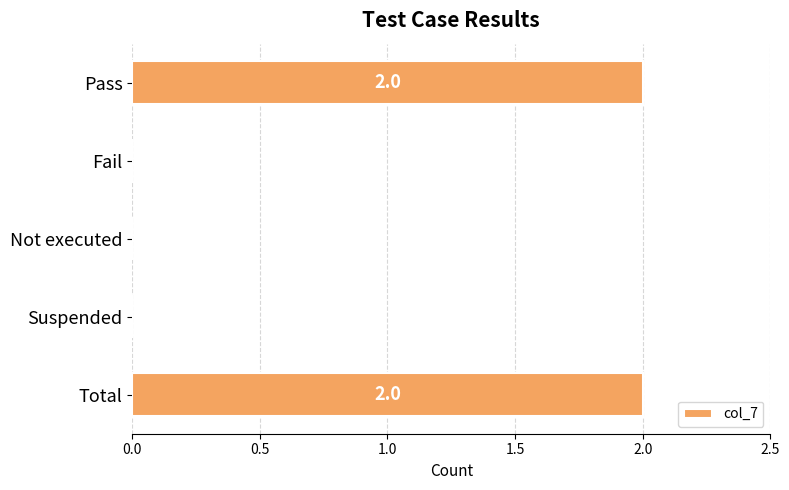

What is the average value?

1